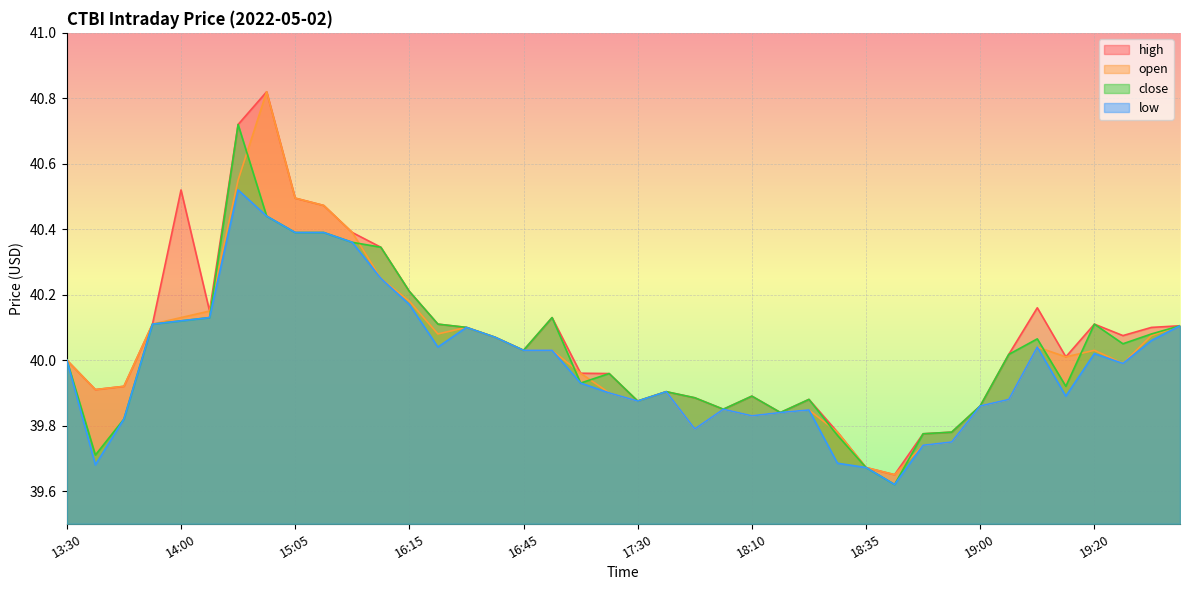

Where does the close series first go above 40?

13:50